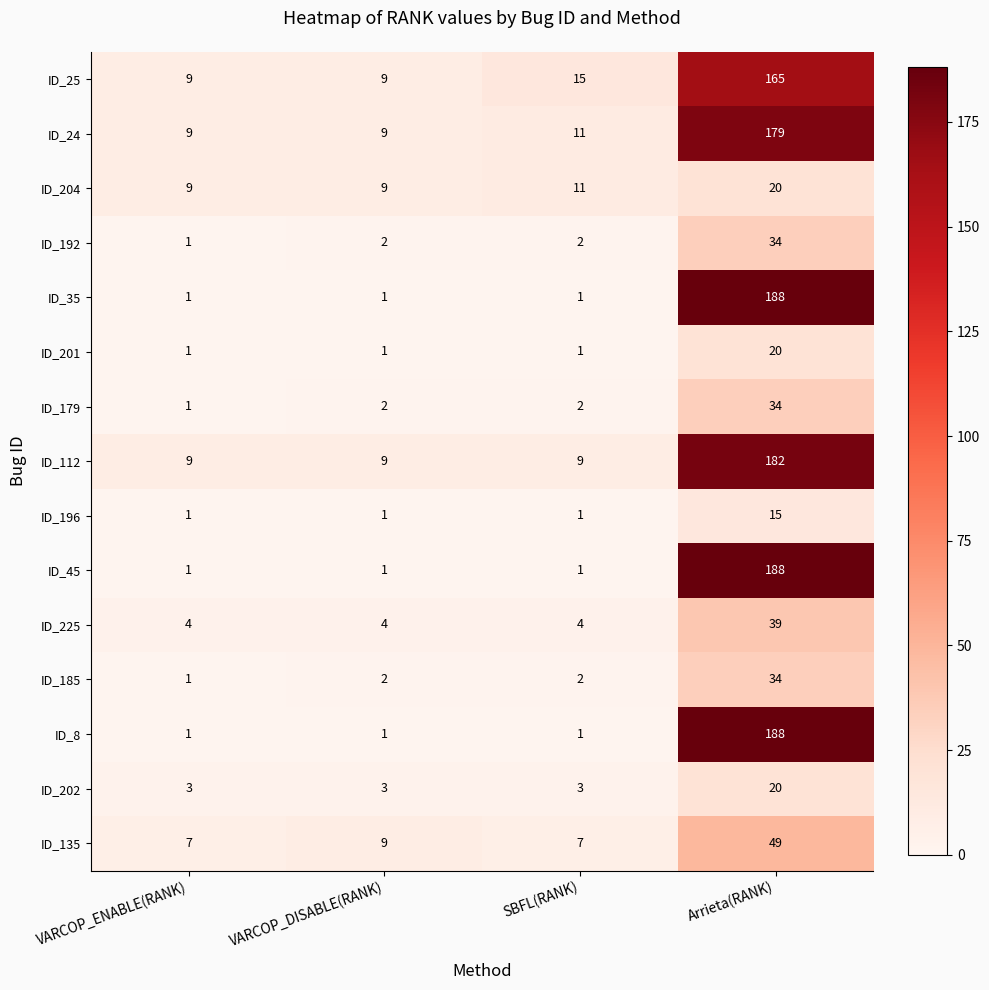

Count the ID_35 values in the range 1 to 188.

4